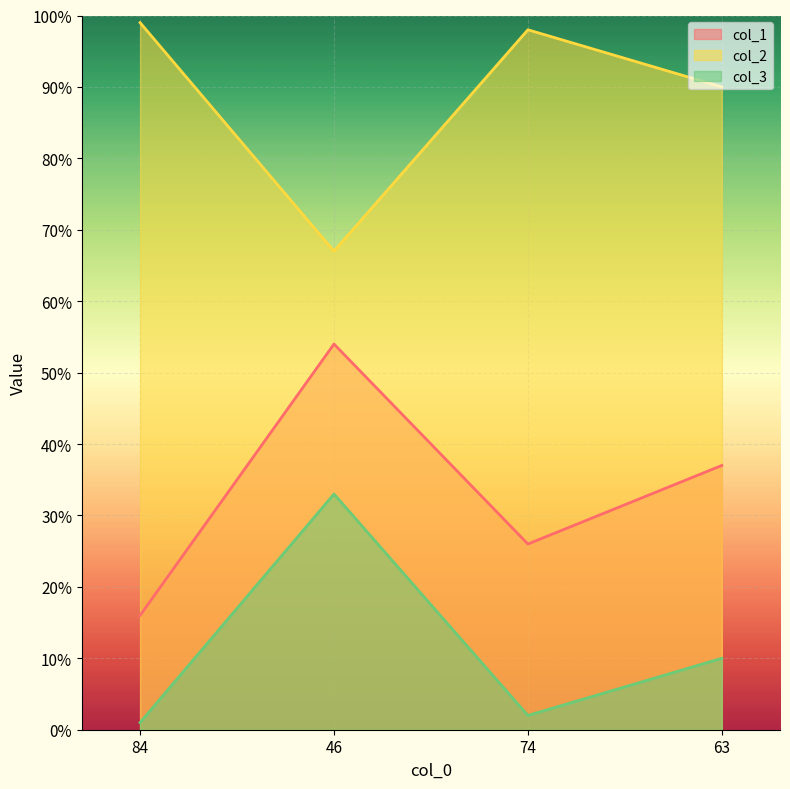

Read the col_2 value at 63, to the nearest 5.

90